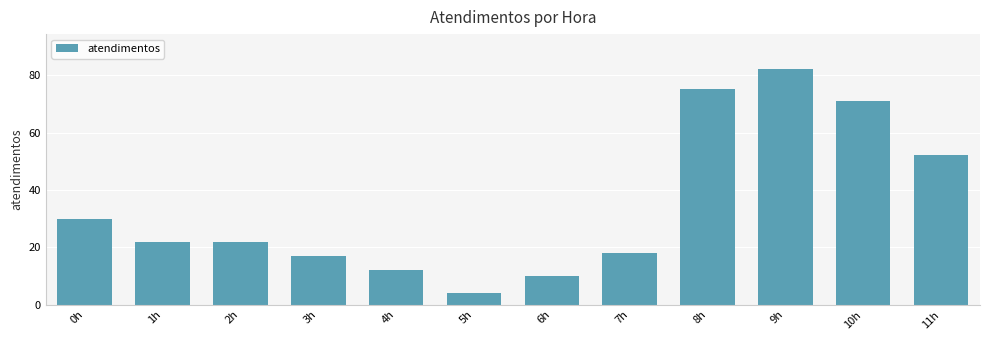

Count the number of data series in this chart.

1